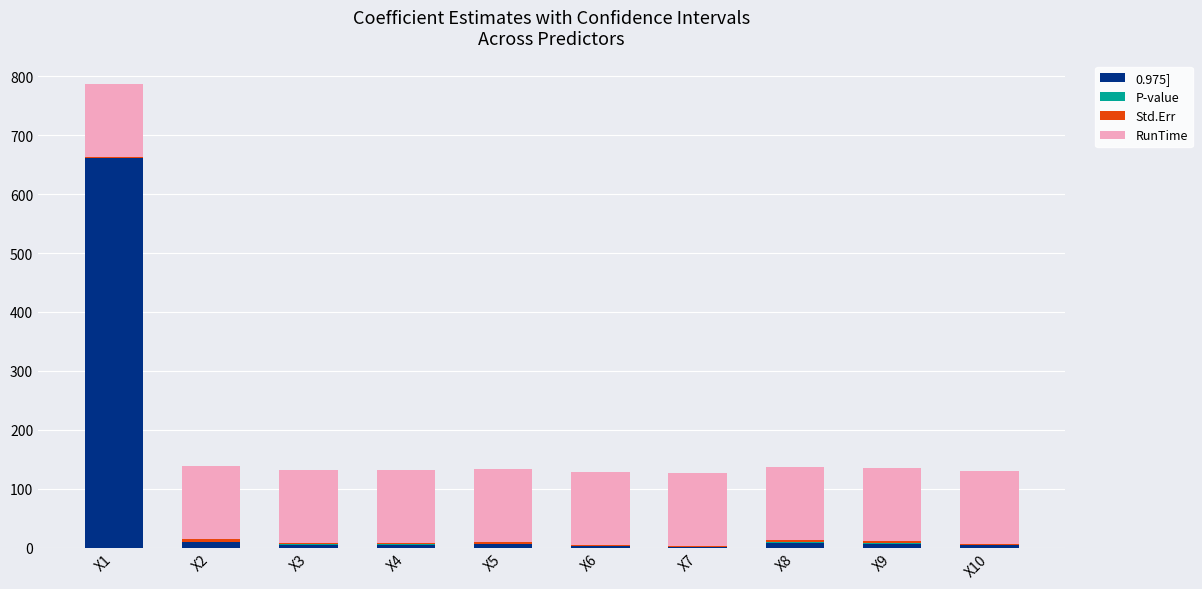

What is the sum of all 0.975] values?

708.1